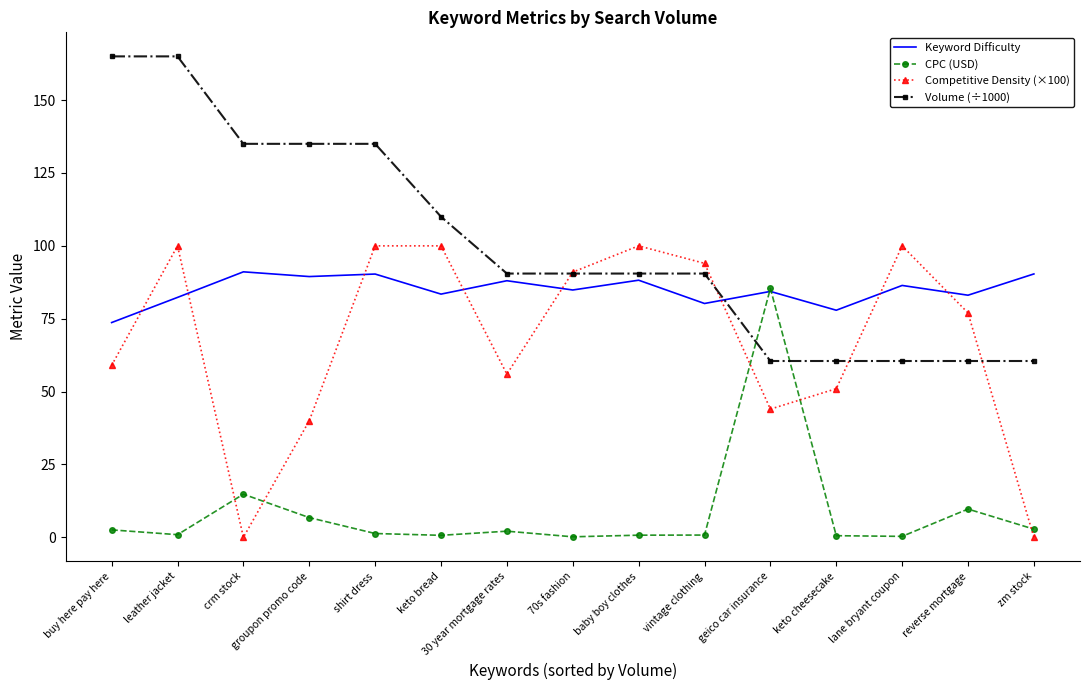

What is the spread (max minus min) of values at leather jacket?

164.1